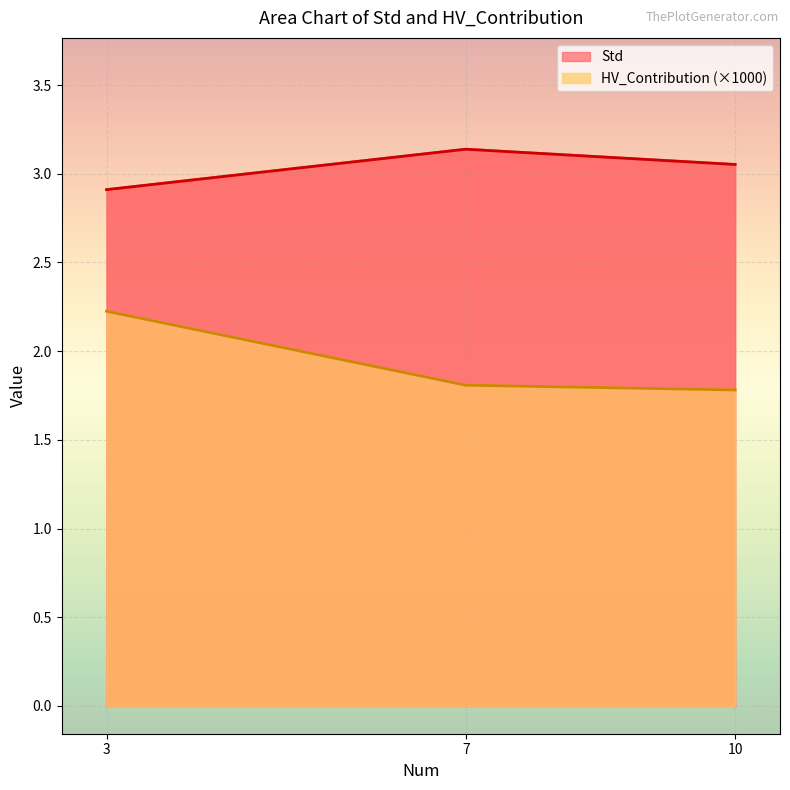

At which category is the sum across all series the highest?

3